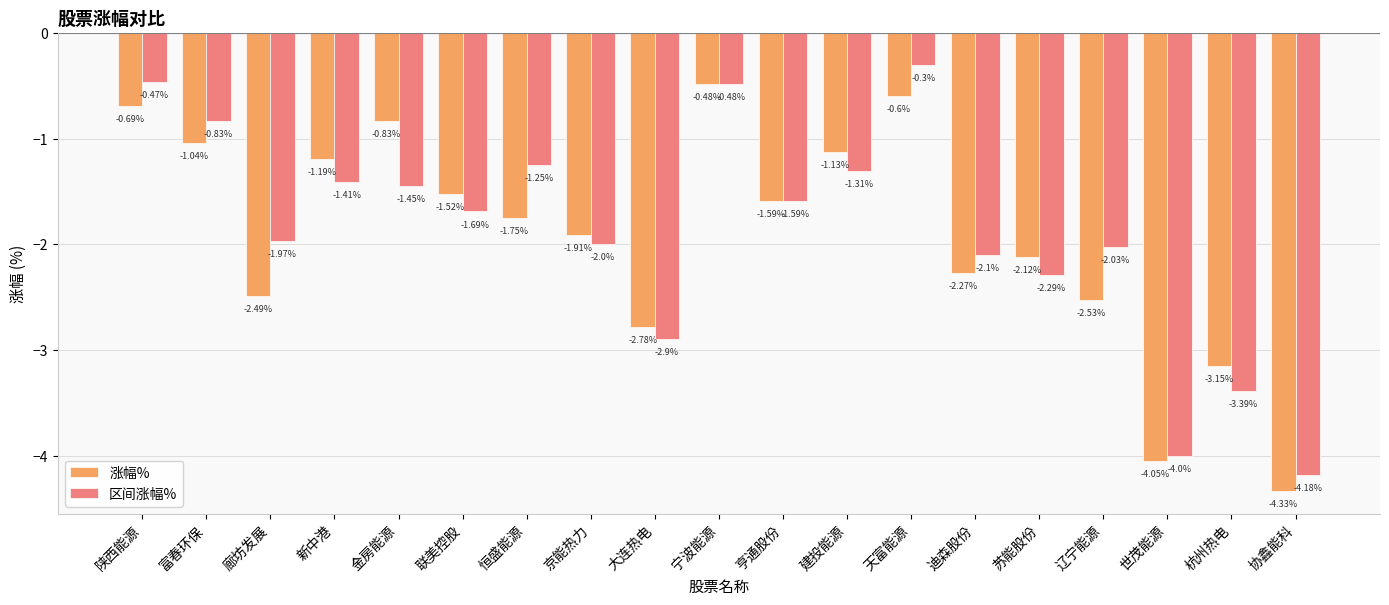

The 区间涨幅% series shows -0.5 at 亨通股份. True or false?

False